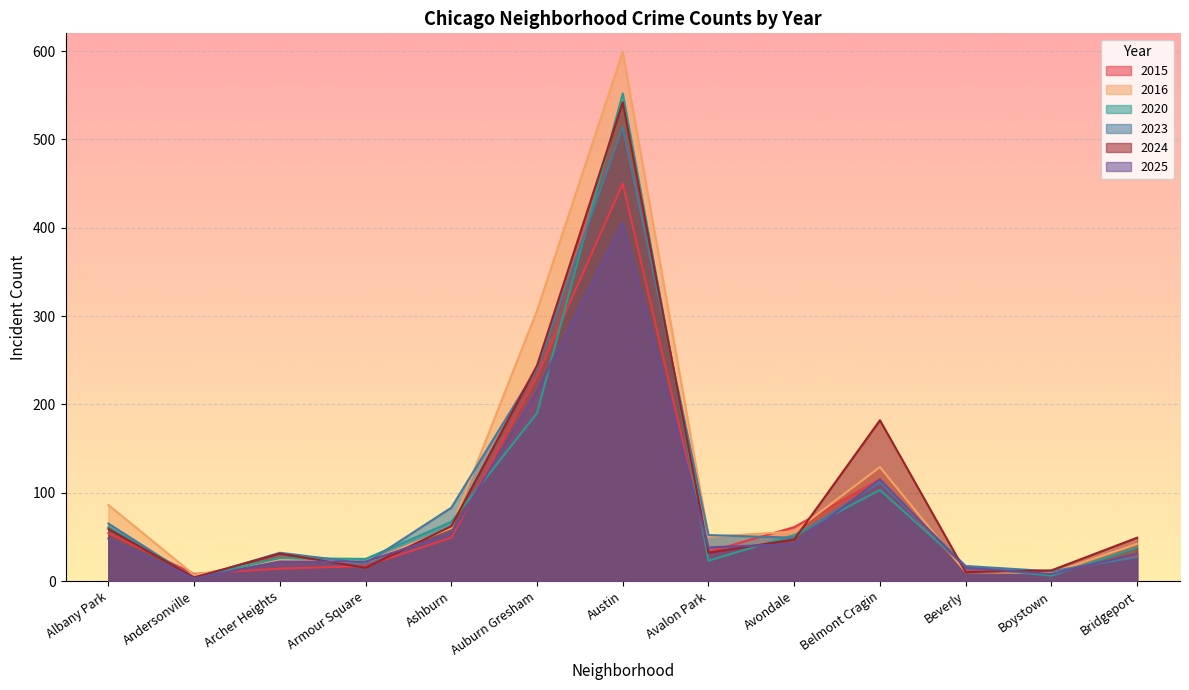

How many interior local peaks does the 2020 series have?

3